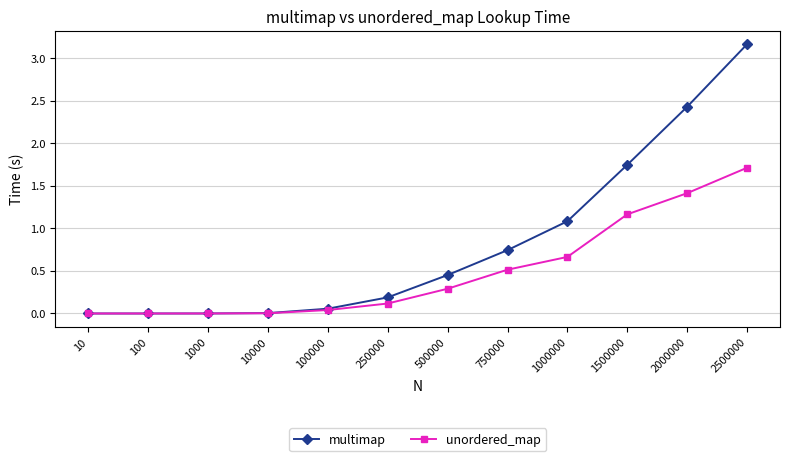

Which series has the widest spread of values?

multimap